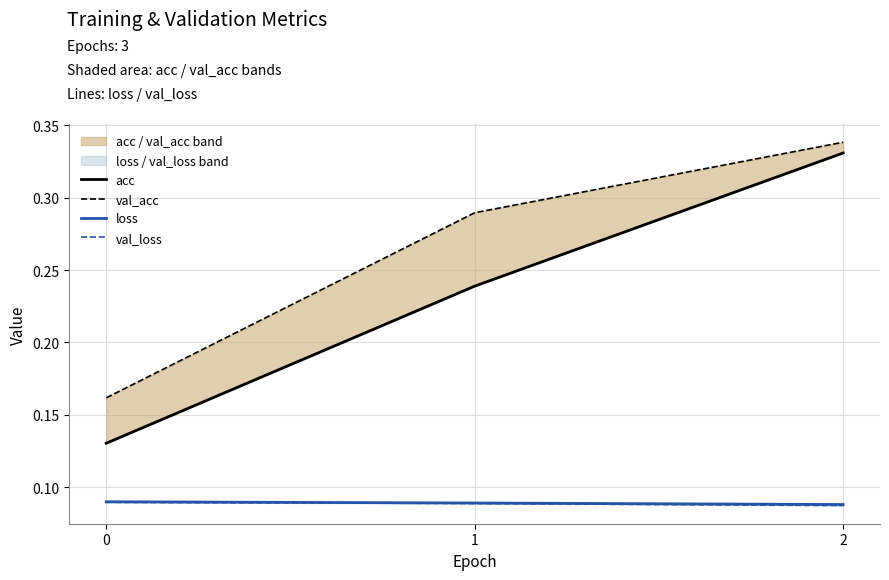

Which series has the largest range (max minus min)?

acc